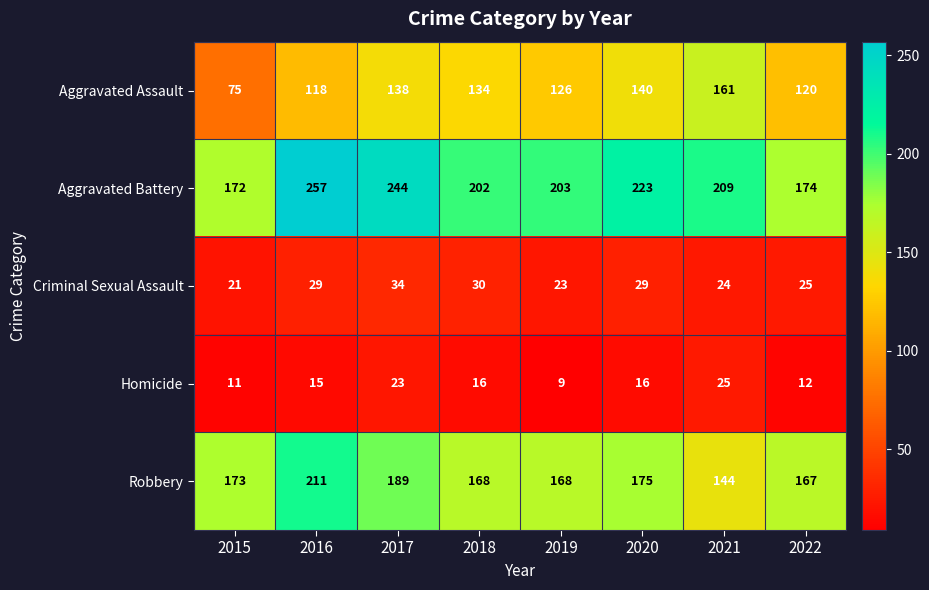

Where does the Aggravated Assault series first go above 134?

2017